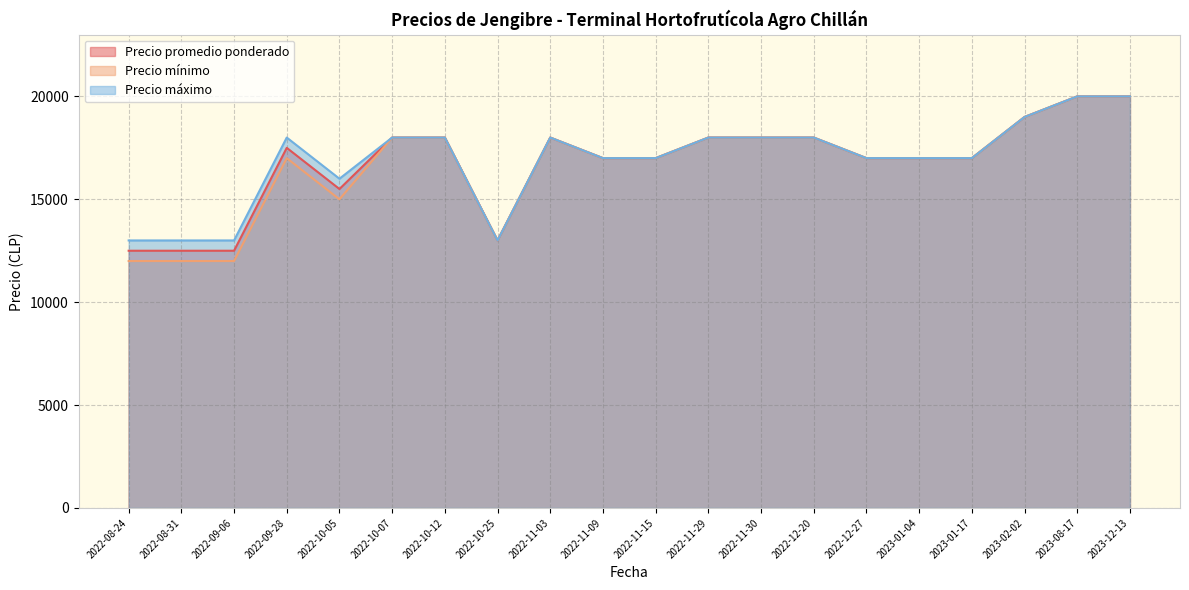

Which series has the largest total across all categories?

Precio máximo